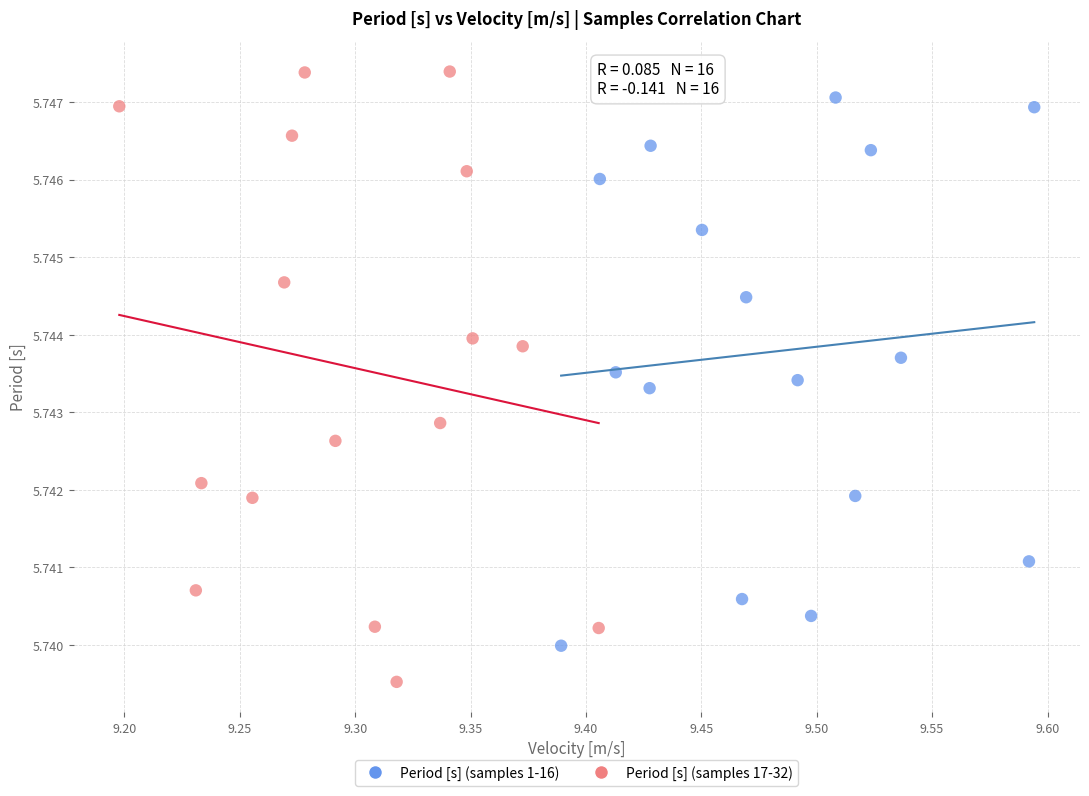

What are all the series names shown in the legend?

Period [s] (samples 1-16), Period [s] (samples 17-32)